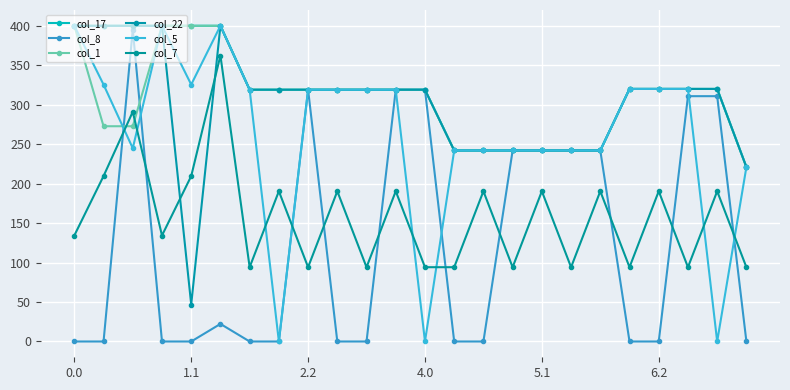

Which series has the widest spread of values?

col_5